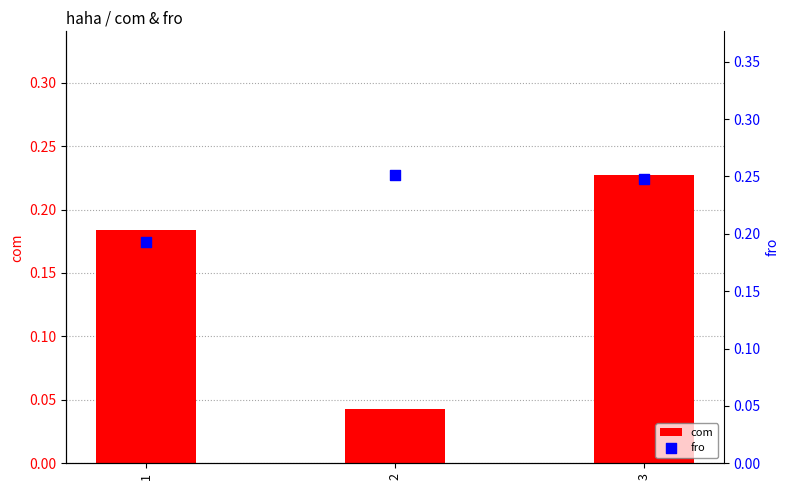

Which series has the largest Y range (max minus min)?

com